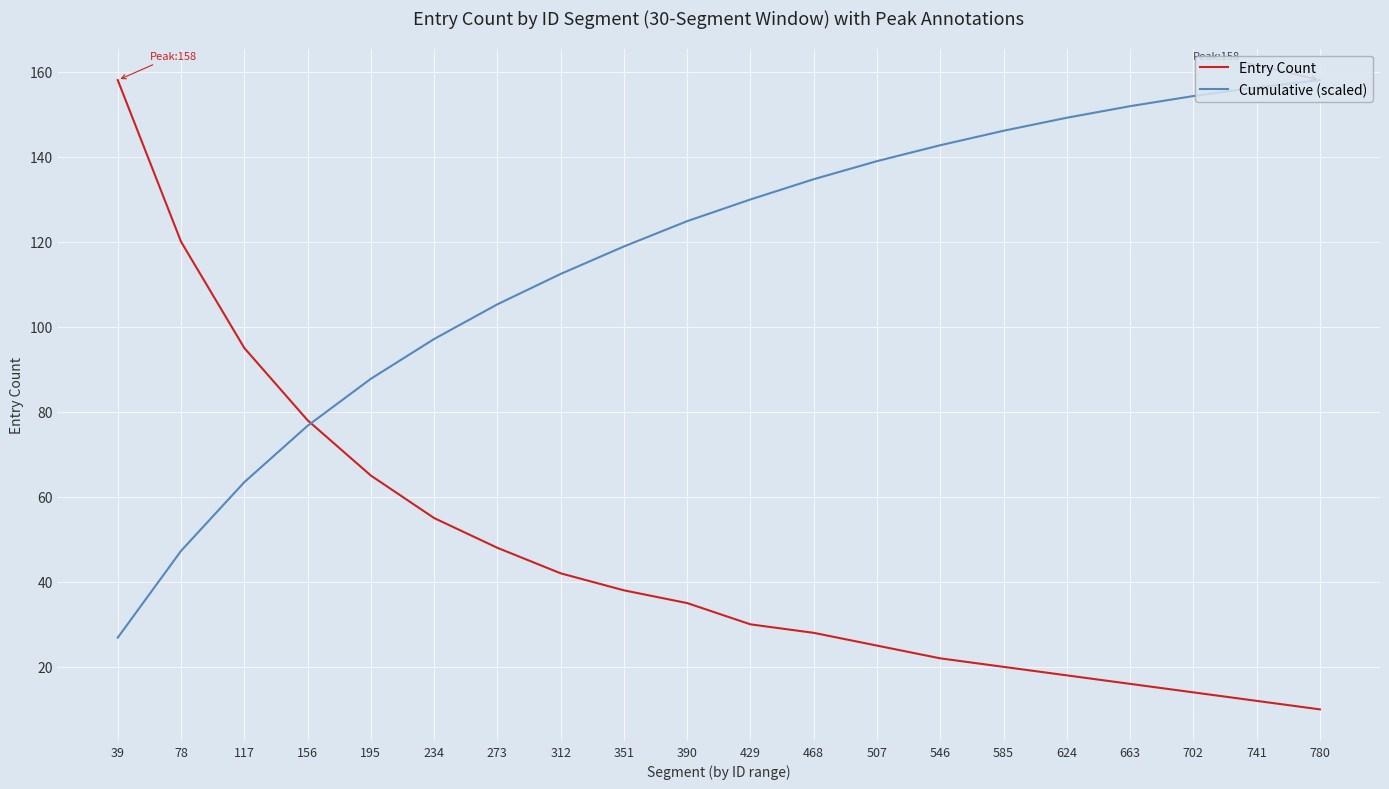

Reading left to right, extract all data points from this chart.

Entry Count: 39=158.0	78=120.0	117=95.0	156=78.0	195=65.0	234=55.0	273=48.0	312=42.0	351=38.0	390=35.0	429=30.0	468=28.0	507=25.0	546=22.0	585=20.0	624=18.0	663=16.0	702=14.0	741=12.0	780=10.0
Cumulative (scaled): 39=26.9	78=47.3	117=63.4	156=76.7	195=87.8	234=97.1	273=105.3	312=112.4	351=118.9	390=124.8	429=129.9	468=134.7	507=139.0	546=142.7	585=146.1	624=149.2	663=151.9	702=154.3	741=156.3	780=158.0